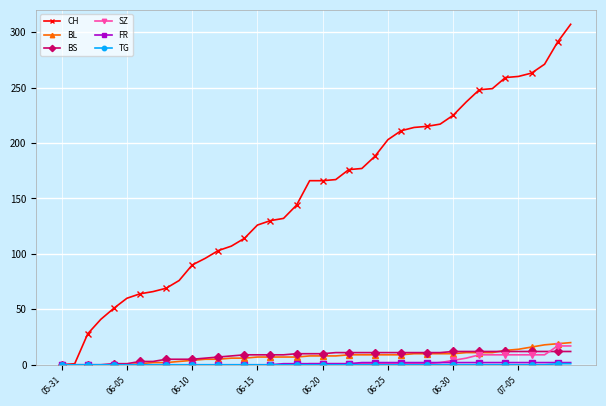

At how many categories does at least one series exceed 200?

15